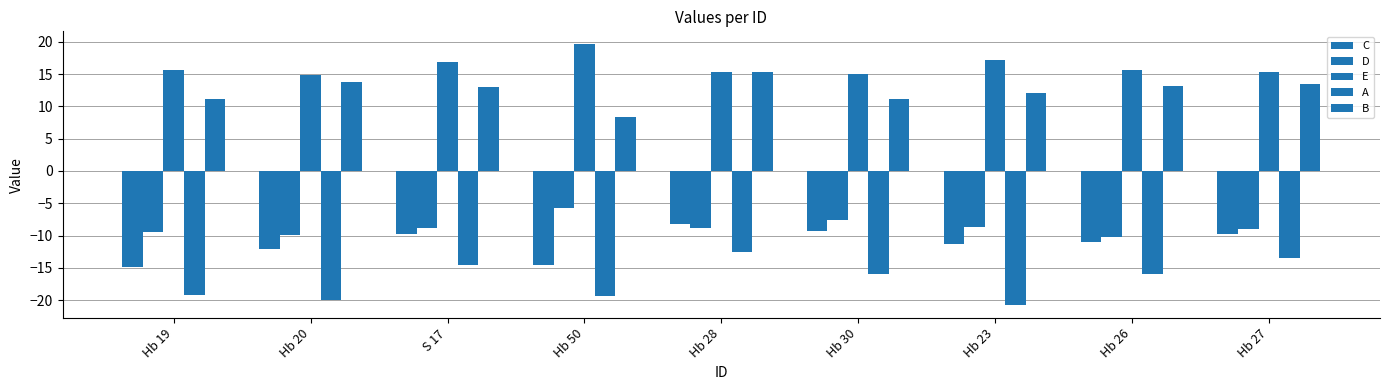

Is it true that E equals 20.5 at Hb 19?

False